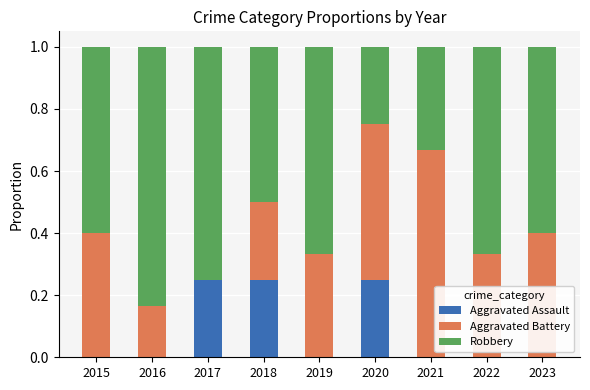

The Aggravated Assault series shows -0.2 at 2019. True or false?

False